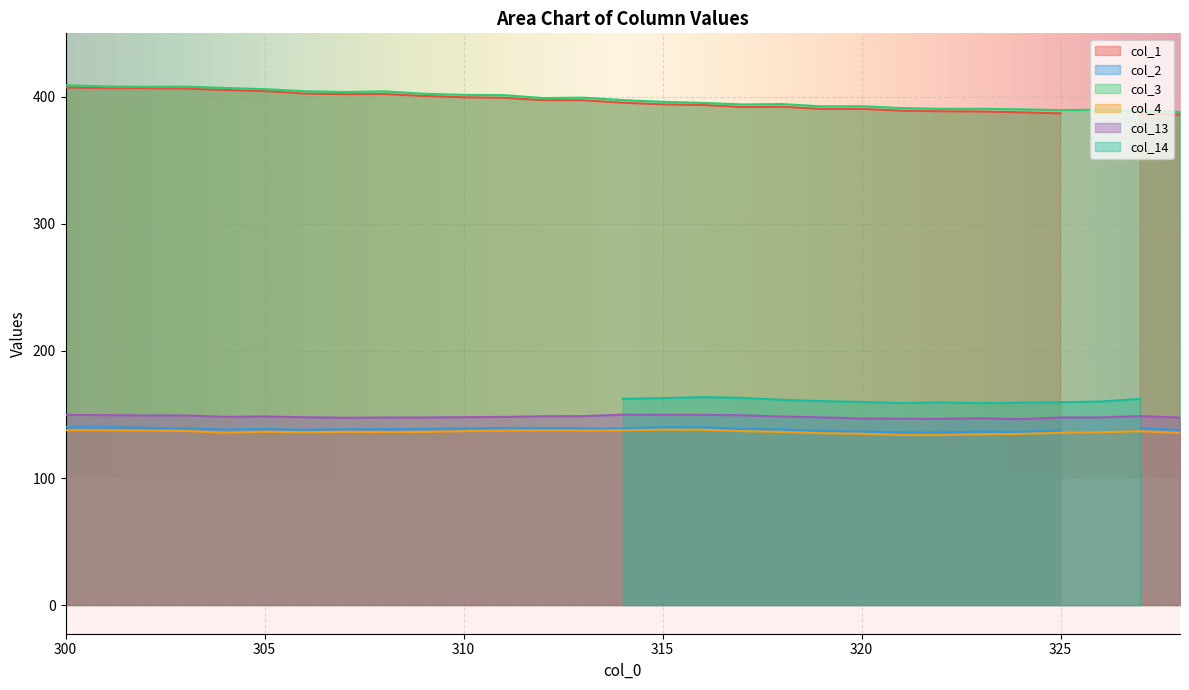

Which series has the widest spread of values?

col_3